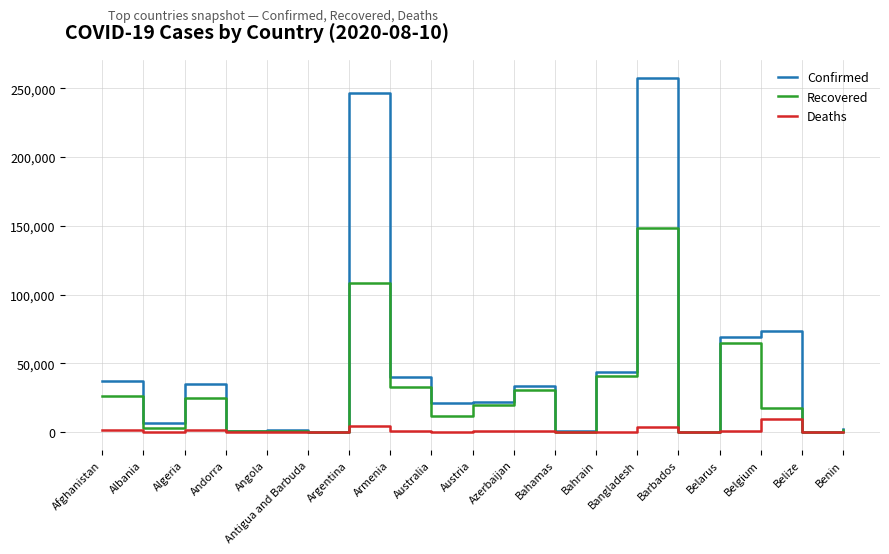

True or false: Recovered has a value of 91682 at Bangladesh.

False